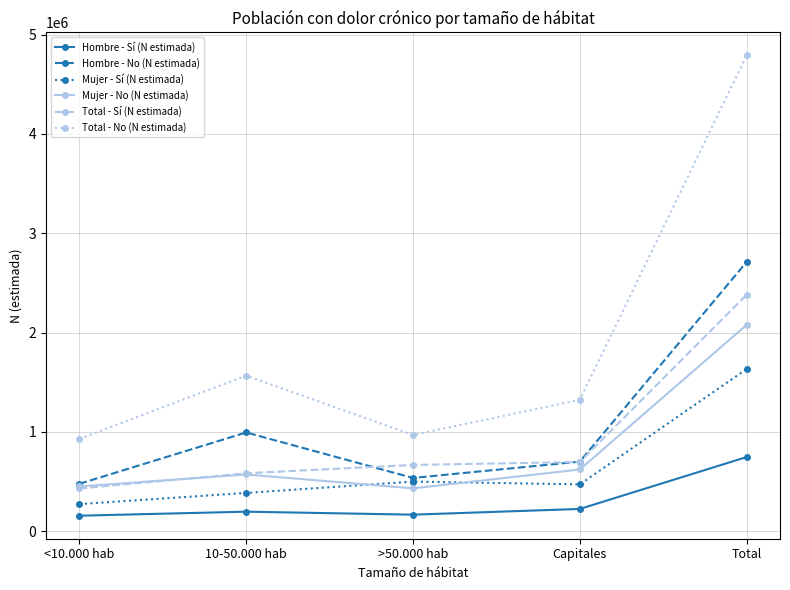

What is the sum of the Hombre - No (N estimada) values at >50.000 hab and Capitales?

1238662